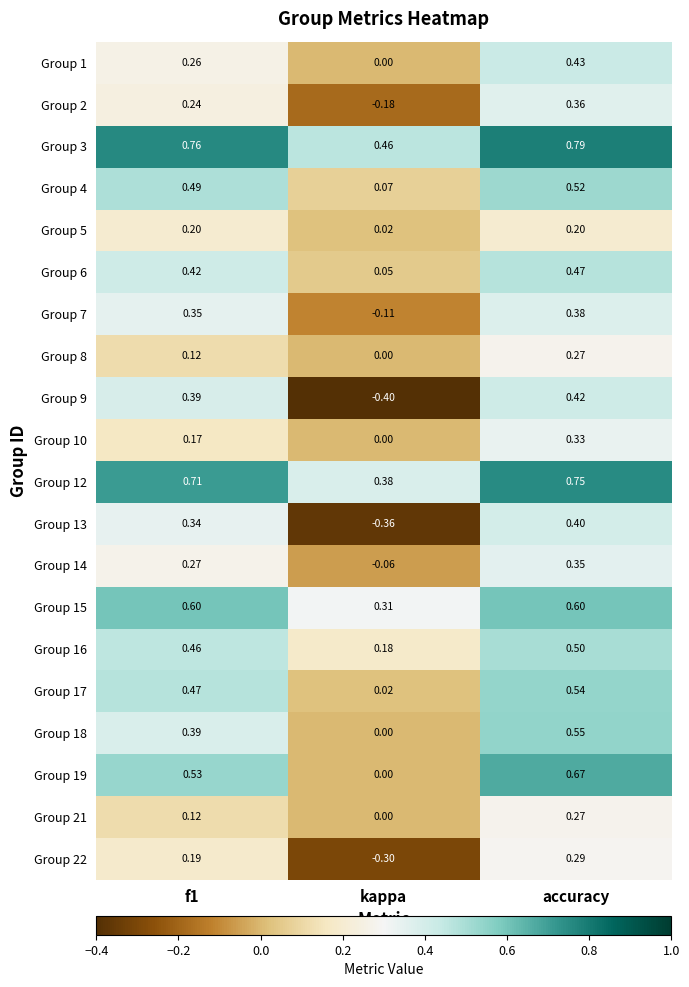

At which category does the chart reach its minimum across all series?

kappa